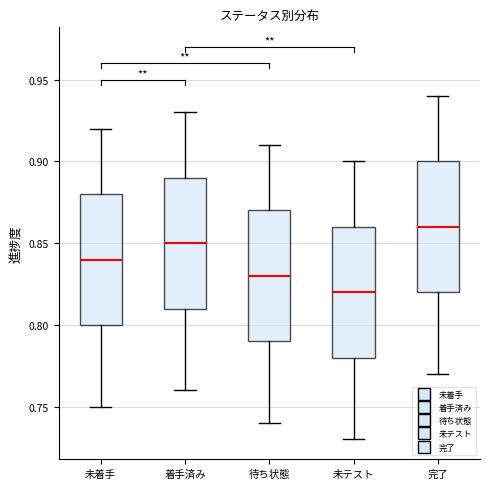

Where does the median line of the box for 着手済み sit on the y-axis? The values are not printed on the chart, so give them approximately, as read against the axis.

0.85